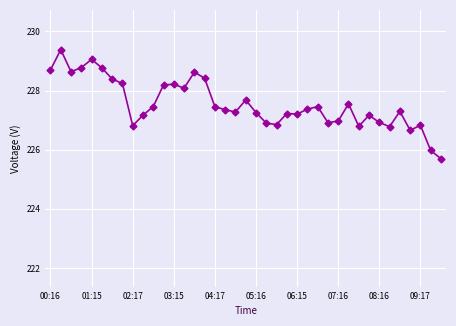

What is the value of the 7th point from the left?

228.4